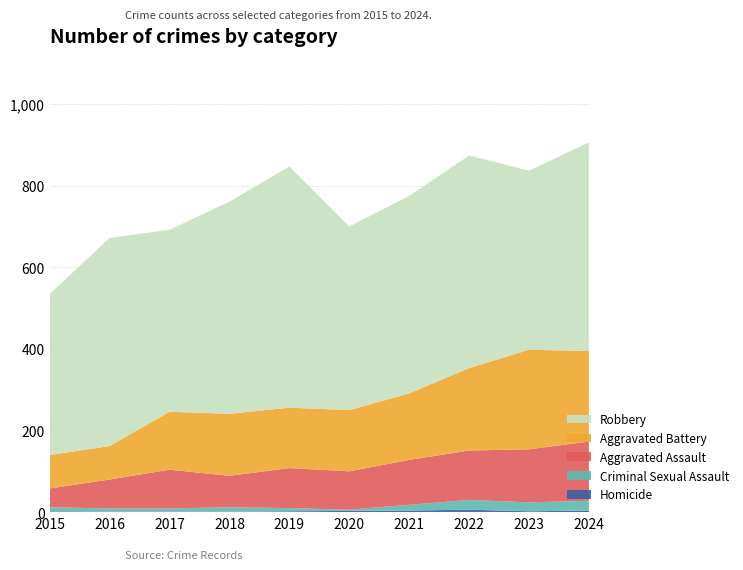

Reading left to right, extract all data points from this chart.

Homicide: 2015=0	2016=1	2017=1	2018=1	2019=2	2020=3	2021=4	2022=6	2023=2	2024=4
Criminal Sexual Assault: 2015=12	2016=8	2017=8	2018=11	2019=8	2020=3	2021=14	2022=24	2023=22	2024=24
Aggravated Assault: 2015=46	2016=71	2017=95	2018=77	2019=98	2020=94	2021=110	2022=121	2023=130	2024=145
Aggravated Battery: 2015=82	2016=82	2017=142	2018=152	2019=148	2020=150	2021=163	2022=202	2023=244	2024=222
Robbery: 2015=395	2016=510	2017=446	2018=520	2019=591	2020=450	2021=484	2022=521	2023=439	2024=511